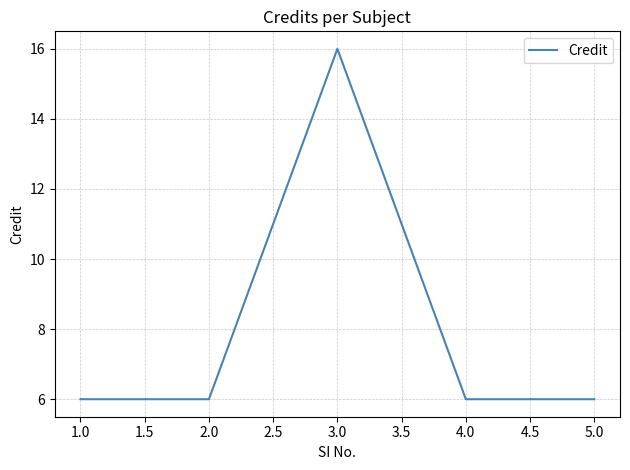

What is the minimum value shown in the chart?

6